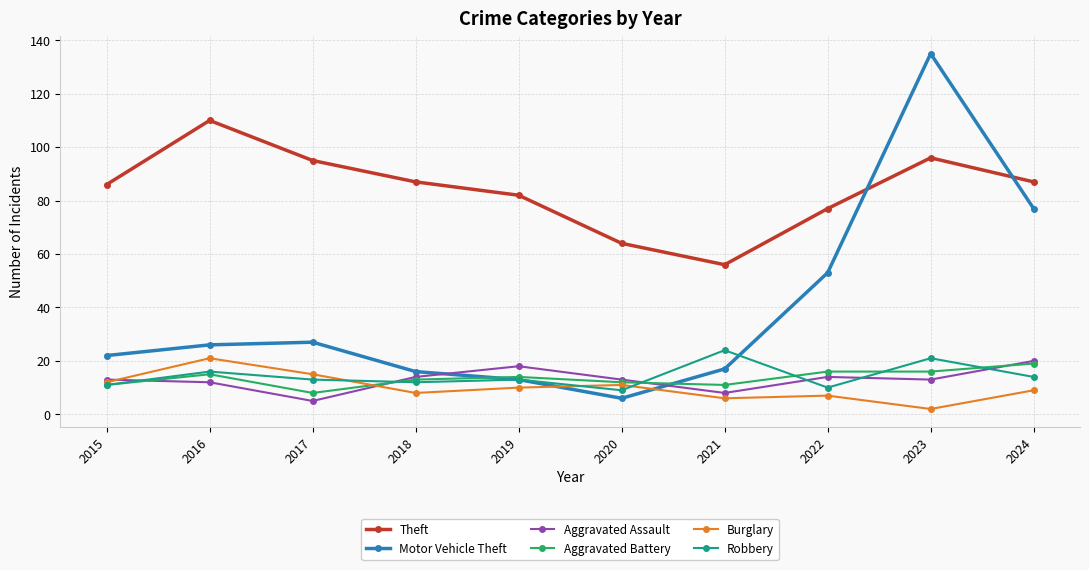

At which label does Robbery first exceed 13?

2016